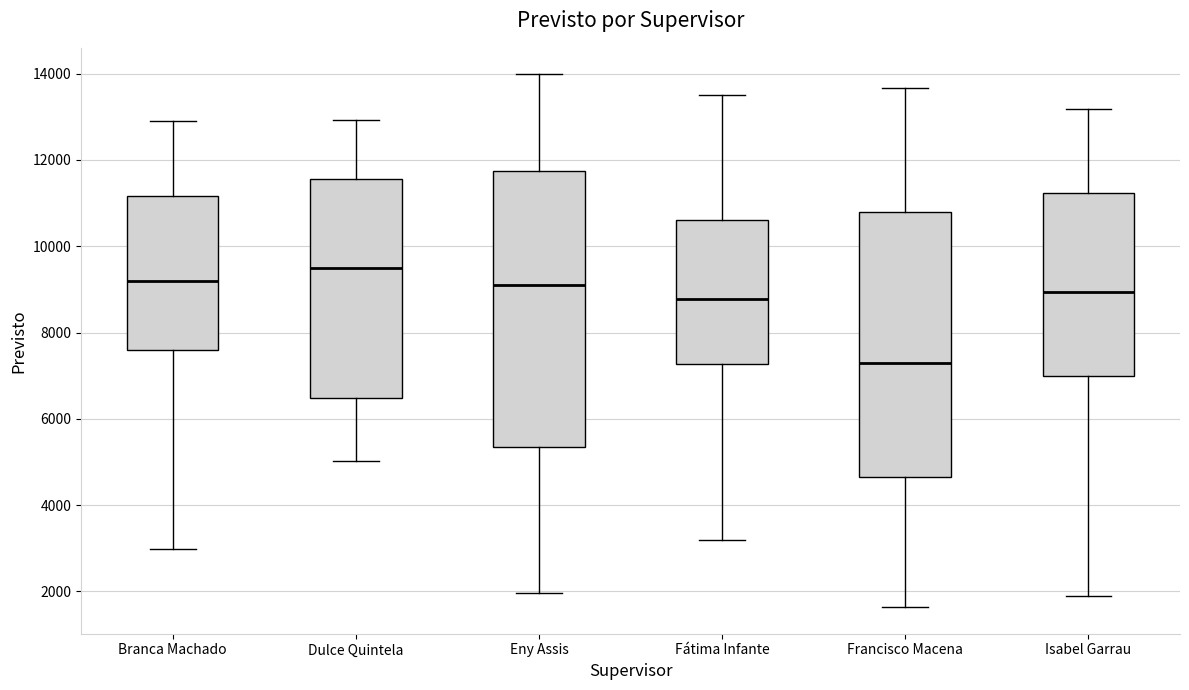

Where is the upper edge of the box for Branca Machado on the y-axis? The values are not printed on the chart, so give them approximately, as read against the axis.

11200